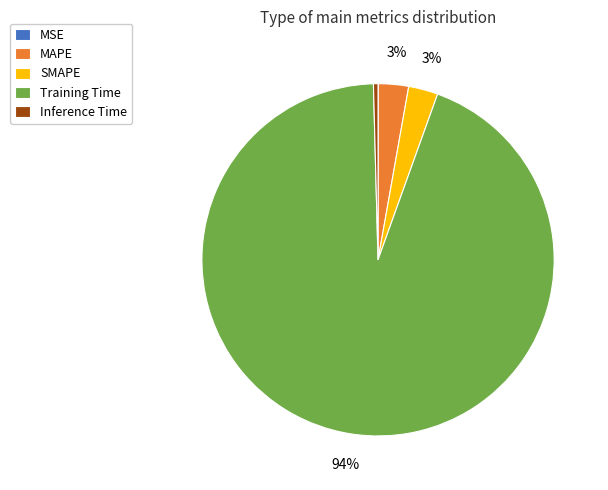

Is it true that MAPE is 3% of the pie?

True